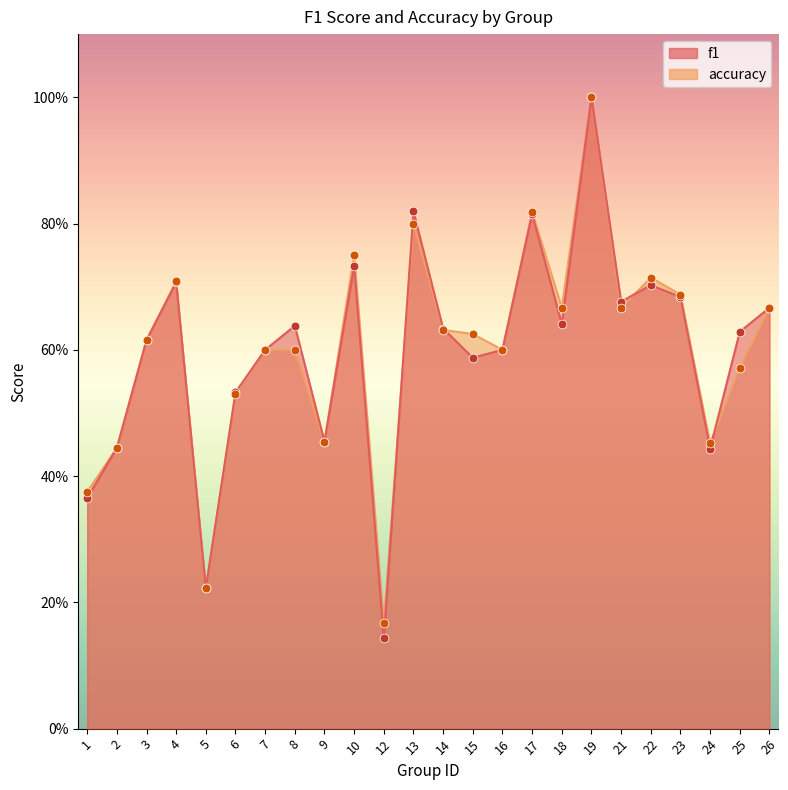

What is the total value across all series at 8?

1.2